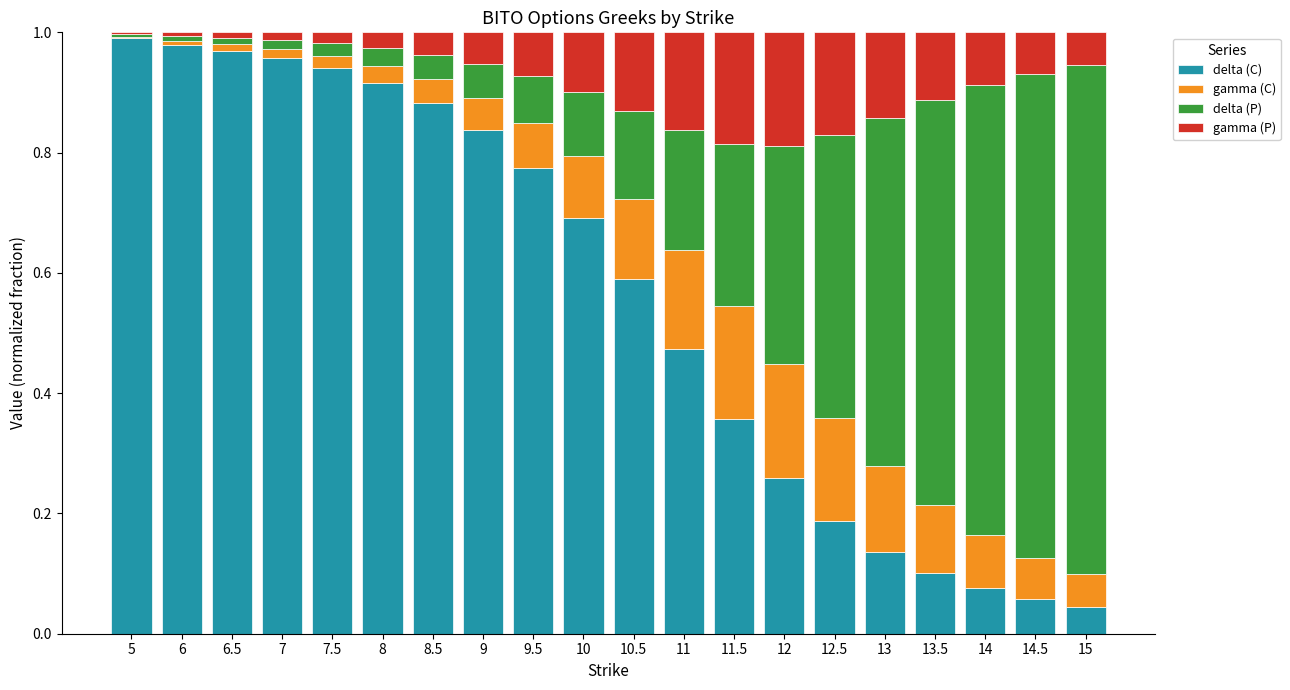

The value of delta (C) at 14.5 is 0.1. True or false?

True